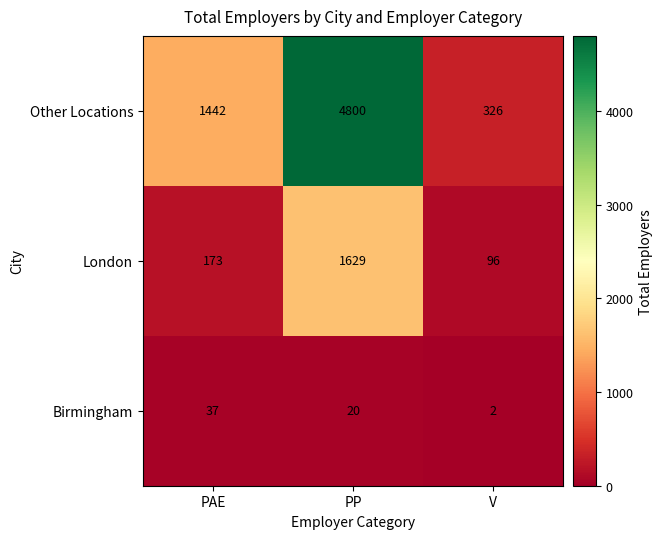

What is the sum of the London values at PP and PAE?

1802